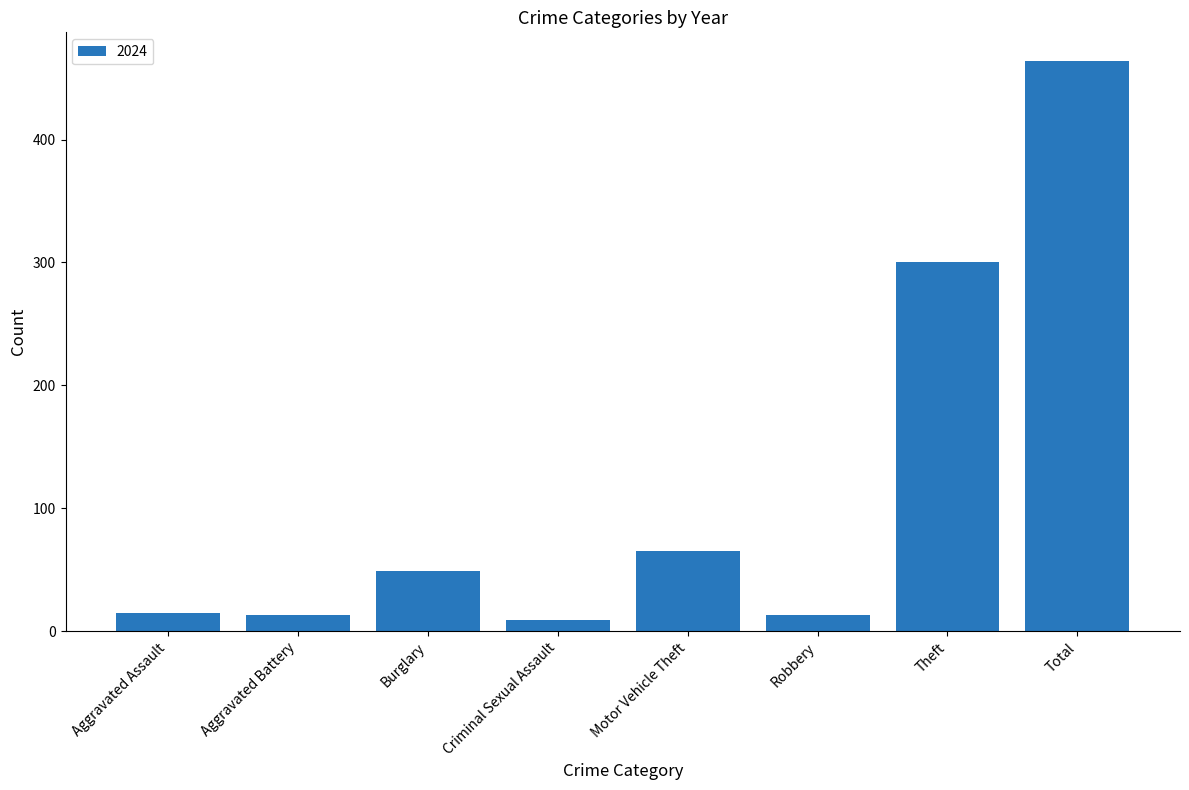

What is the value of the 3rd bar from the left?

49